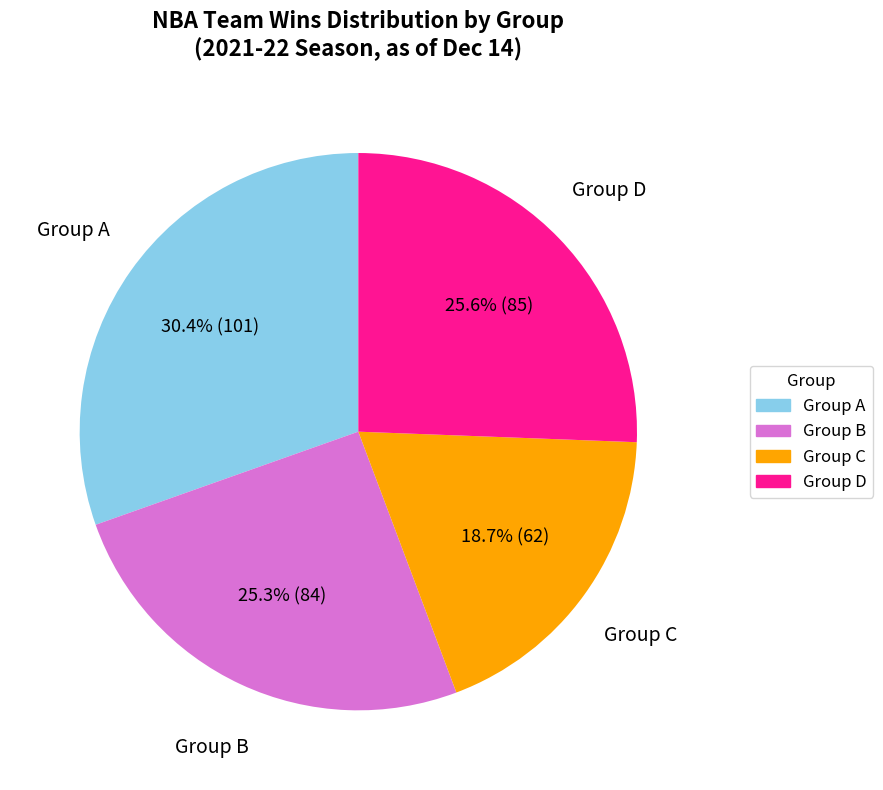

Does any single category account for the majority?

No